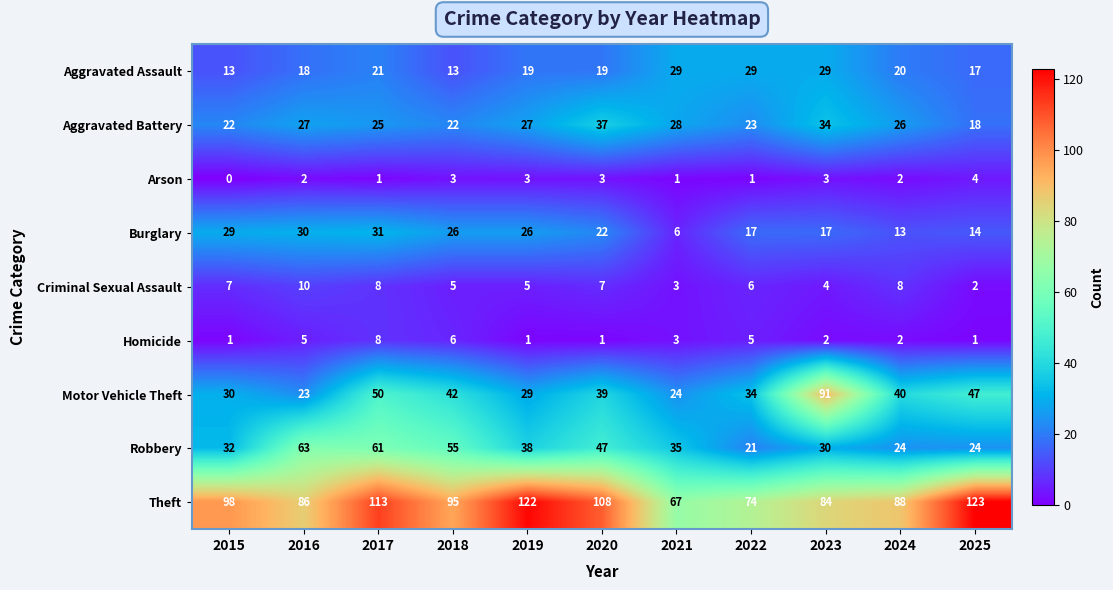

Rank the series at 2023 from highest to lowest value.

Motor Vehicle Theft, Theft, Aggravated Battery, Robbery, Aggravated Assault, Burglary, Criminal Sexual Assault, Arson, Homicide